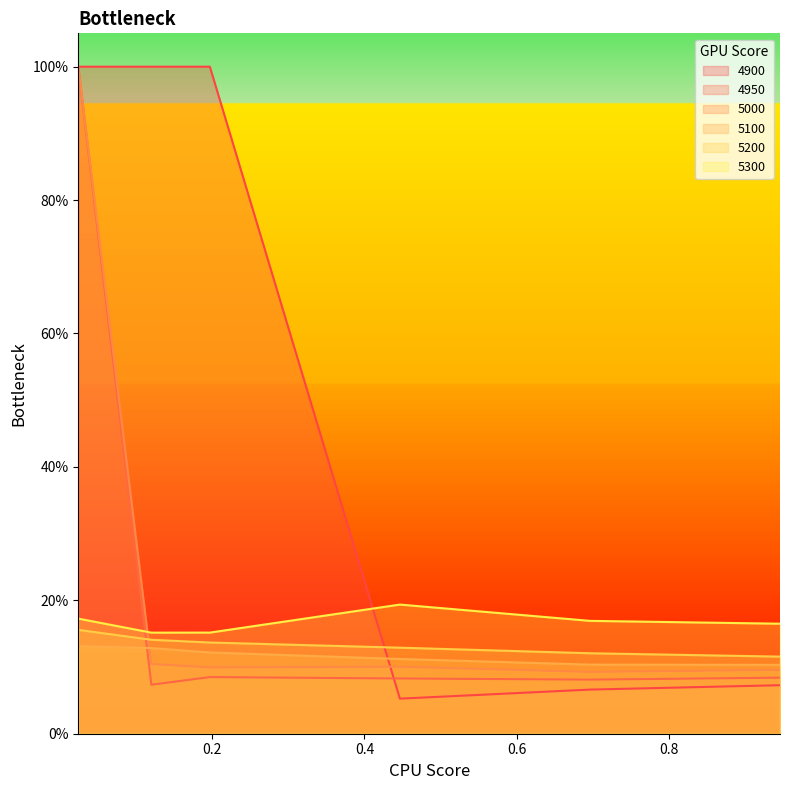

True or false: 5100 and 5200 intersect in this chart.

False